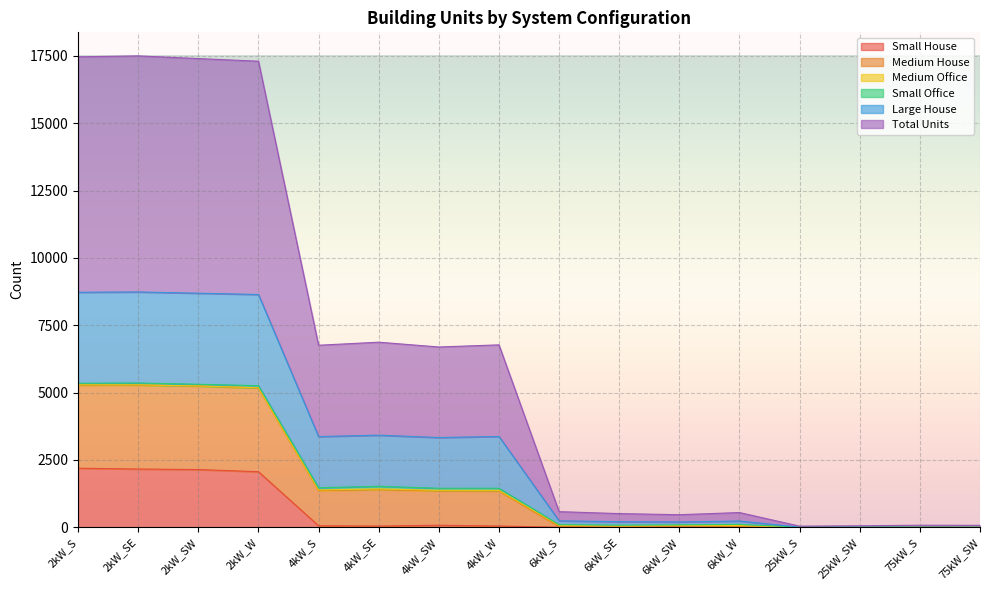

What is the maximum value shown in the chart?

17499